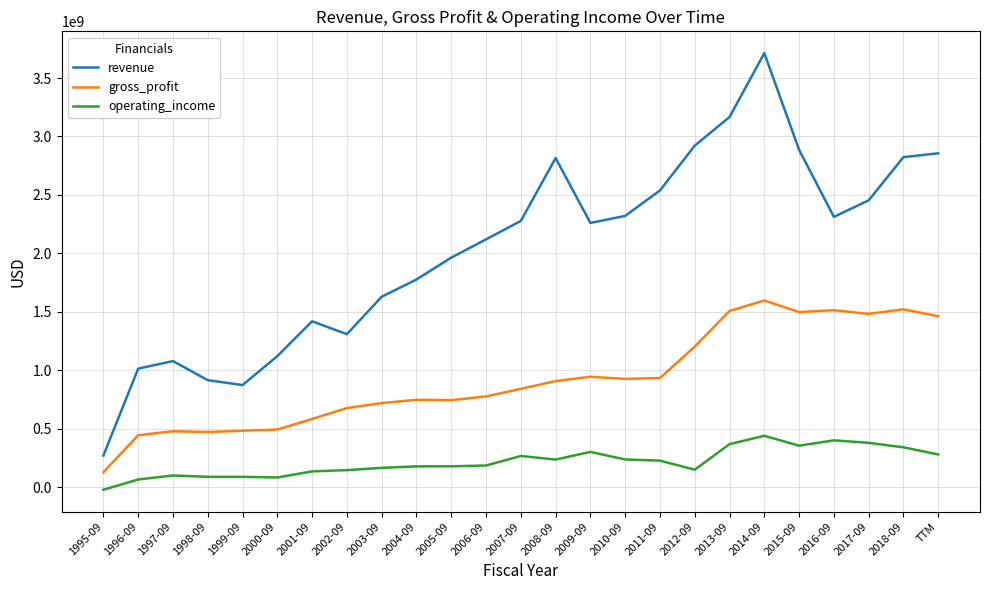

Rank the series at 2008-09 from lowest to highest value.

operating_income, gross_profit, revenue